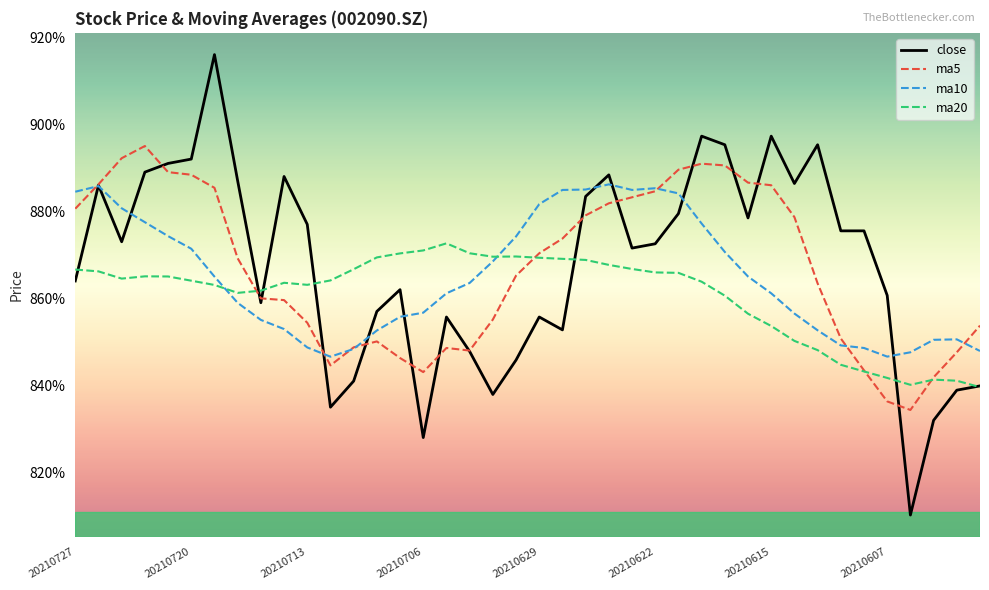

Which series has the largest total across all categories?

close